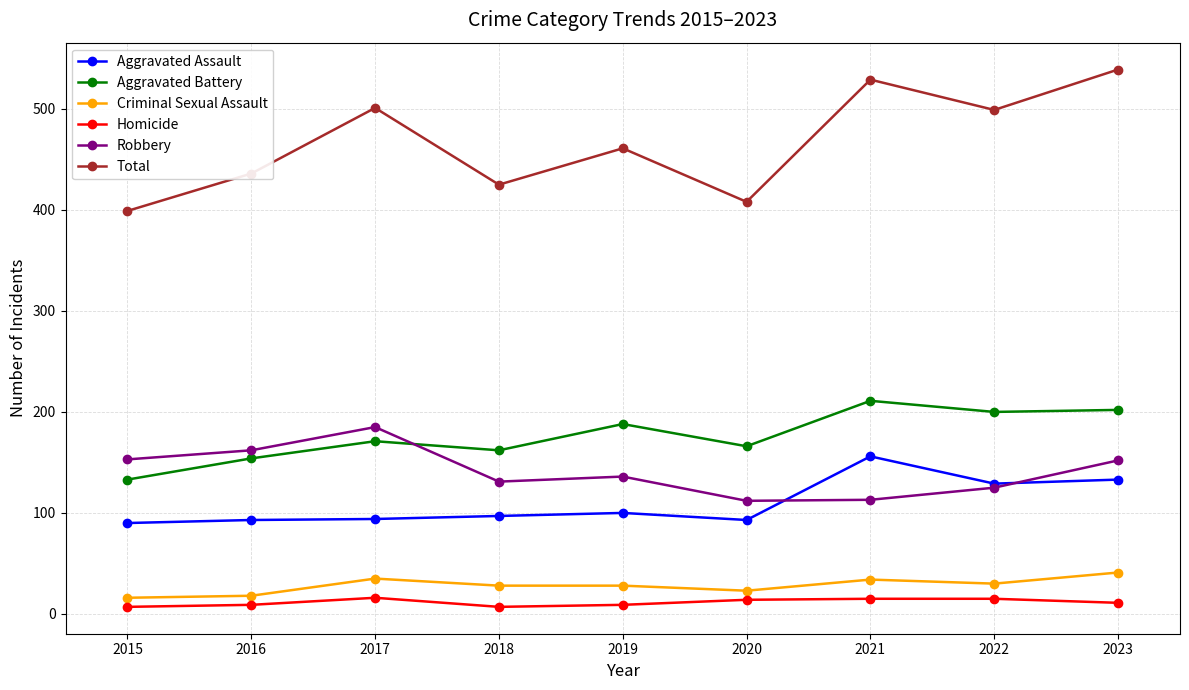

What are all the series names shown in the legend?

Aggravated Assault, Aggravated Battery, Criminal Sexual Assault, Homicide, Robbery, Total